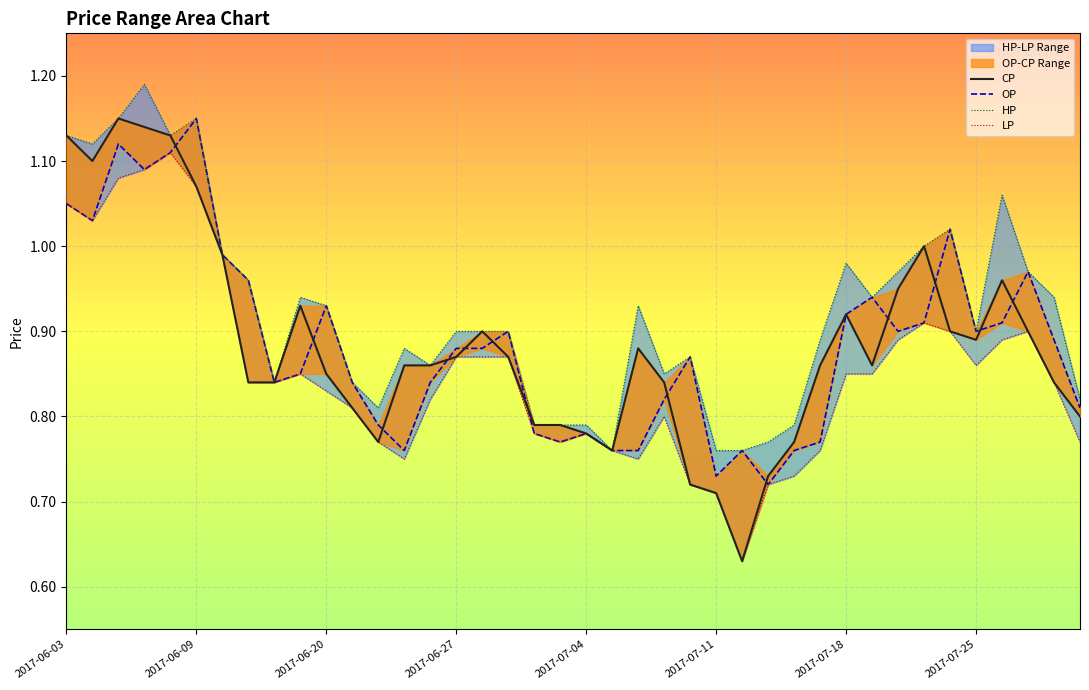

What is the difference between the maximum and second lowest values in the OP series?

0.4